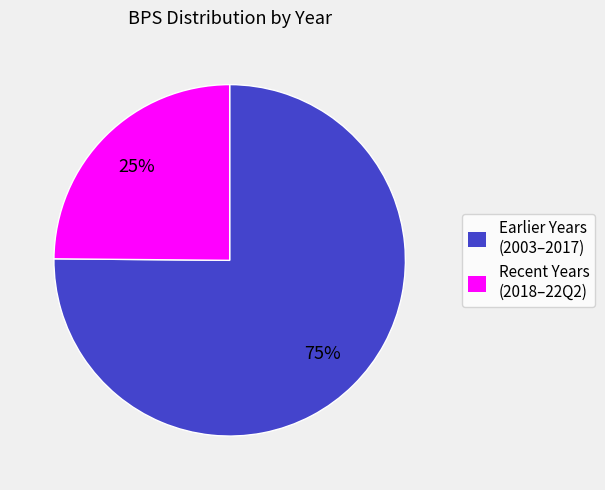

Do Recent Years (2018–22Q2) and Earlier Years (2003–2017) together represent more than half of the pie?

Yes